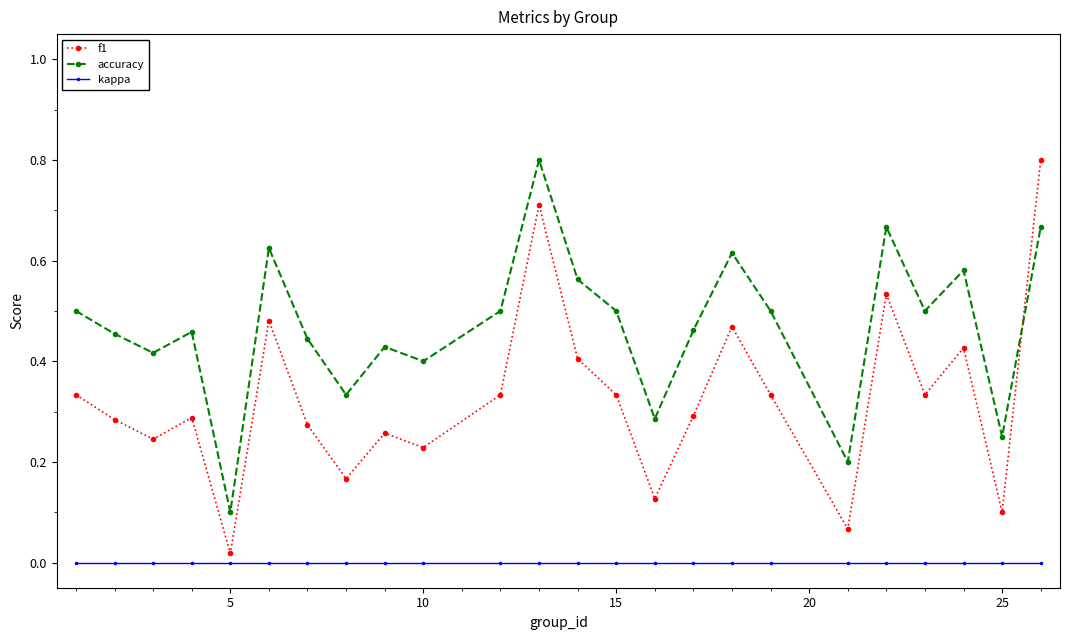

Which series has the largest range (max minus min)?

f1